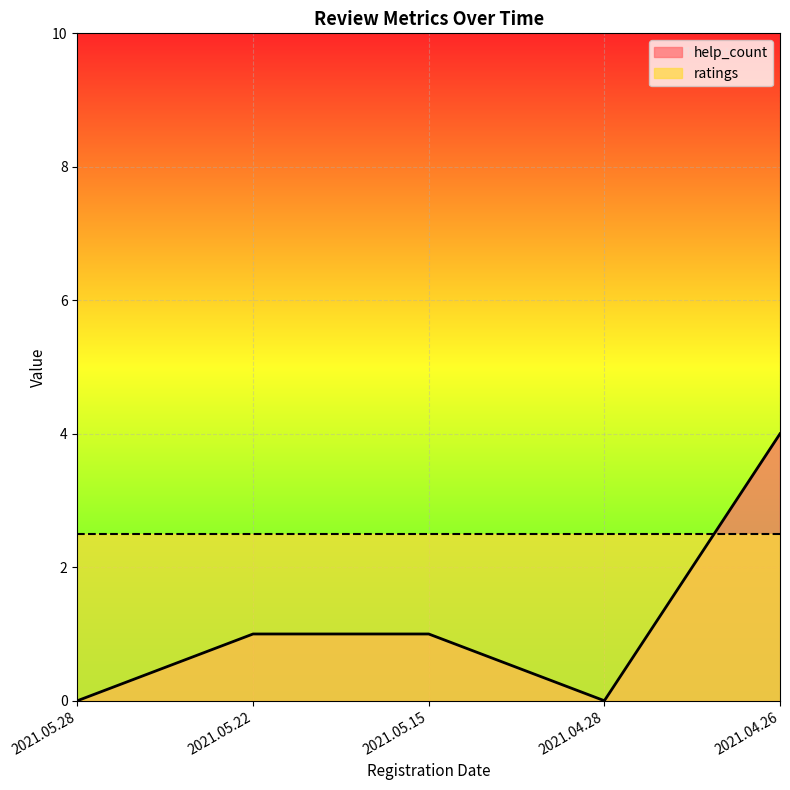

What is the sum of all values?

6